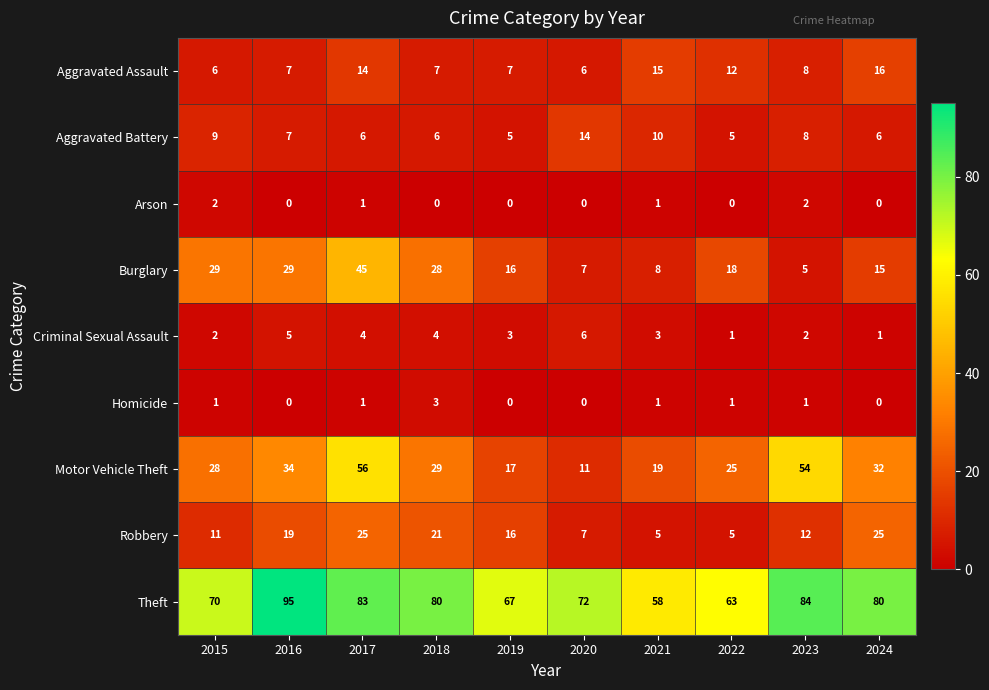

What is the total value across all series at 2023?

176